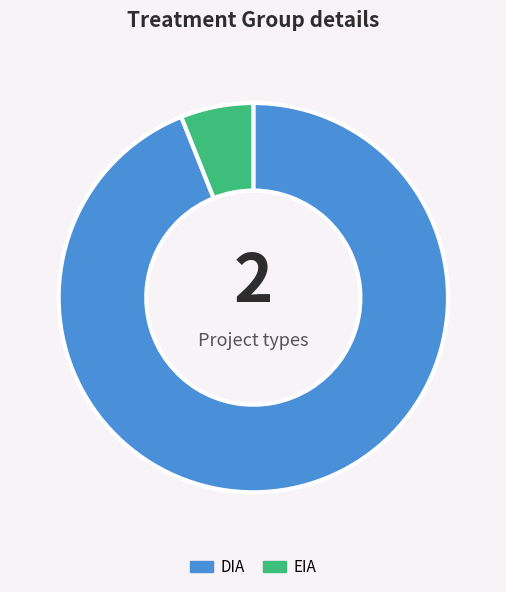

Approximately how many times larger is the value at DIA compared to EIA?

15.6